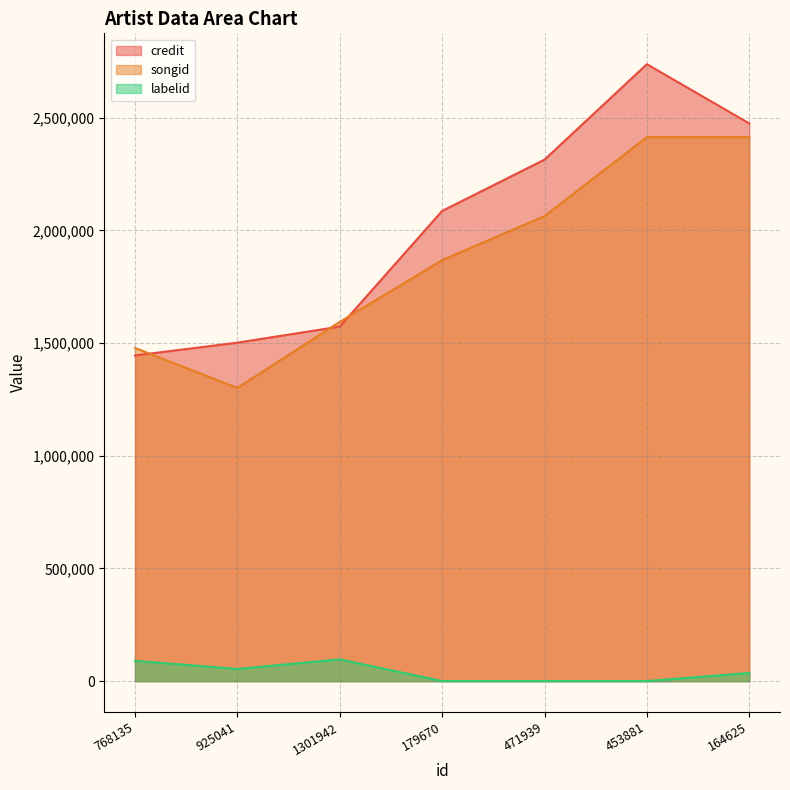

Which category has the highest value across all series?

453881